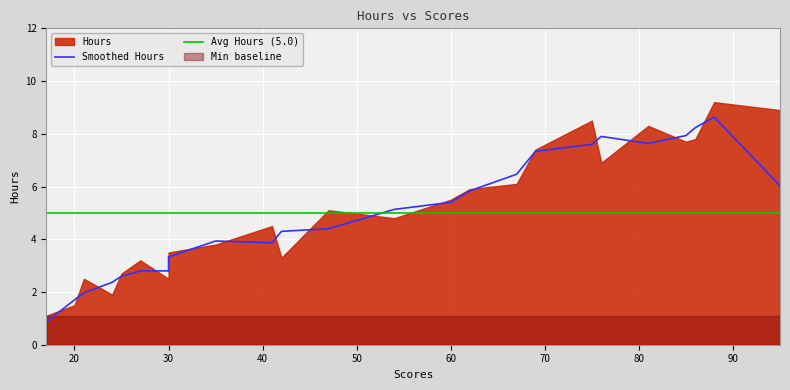

True or false: the data shows 2.5 at 21.

True